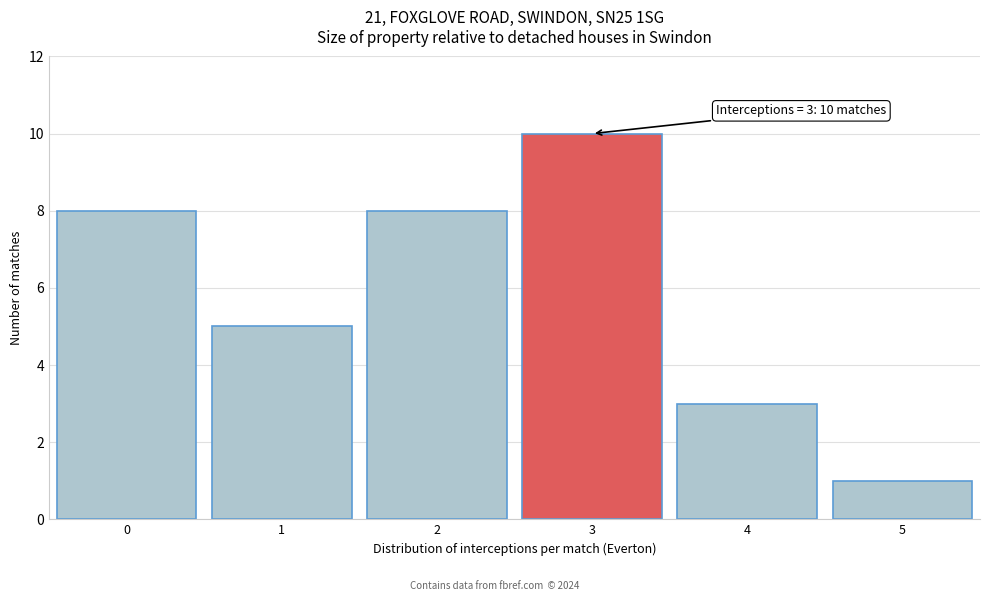

Which range on the x-axis has the tallest bar?

2.5 to 3.5